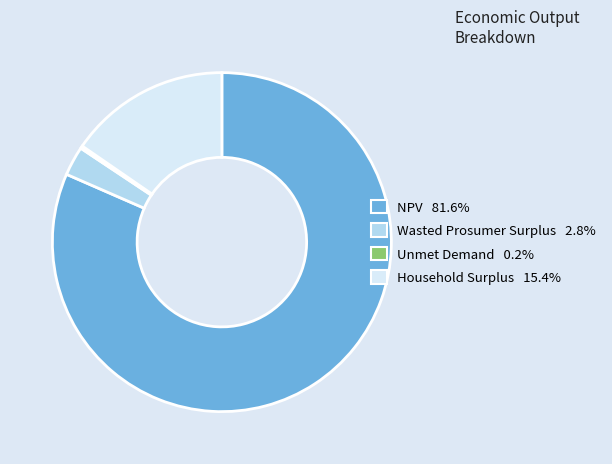

Which category has the biggest portion of the pie?

NPV